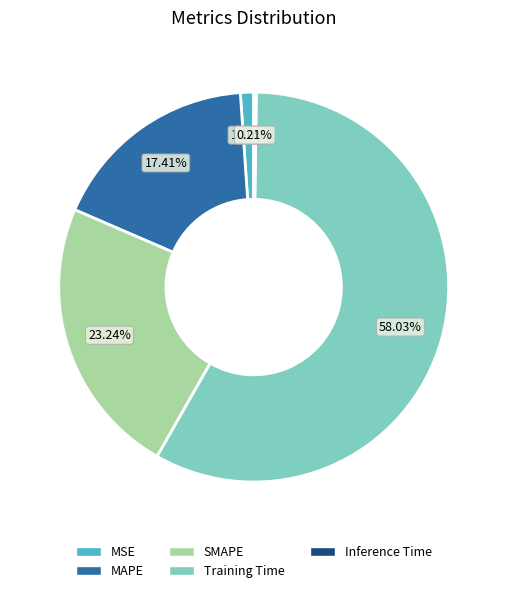

What is the majority slice?

Training Time